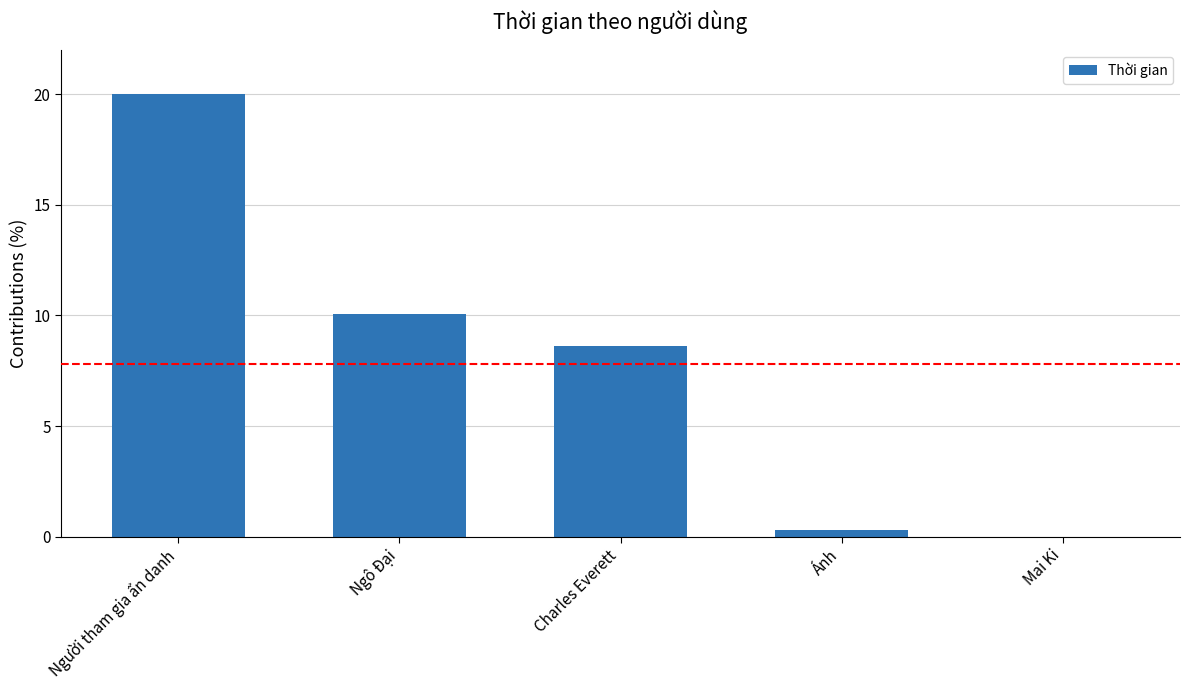

Reading left to right, extract all data points from this chart.

20.0	10.1	8.6	0.3	0.0